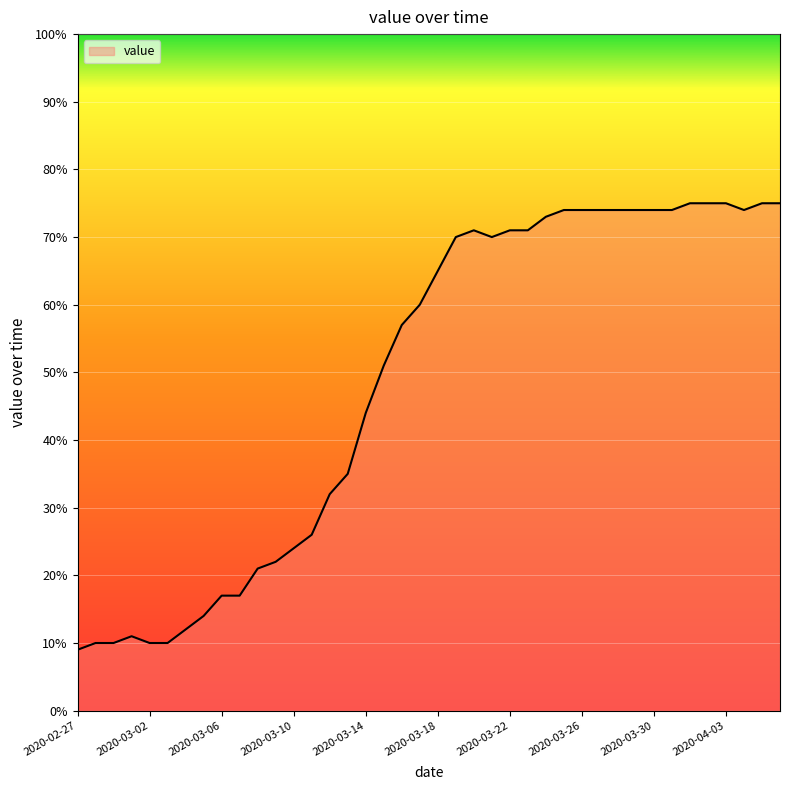

What is the minimum value shown in the chart?

9